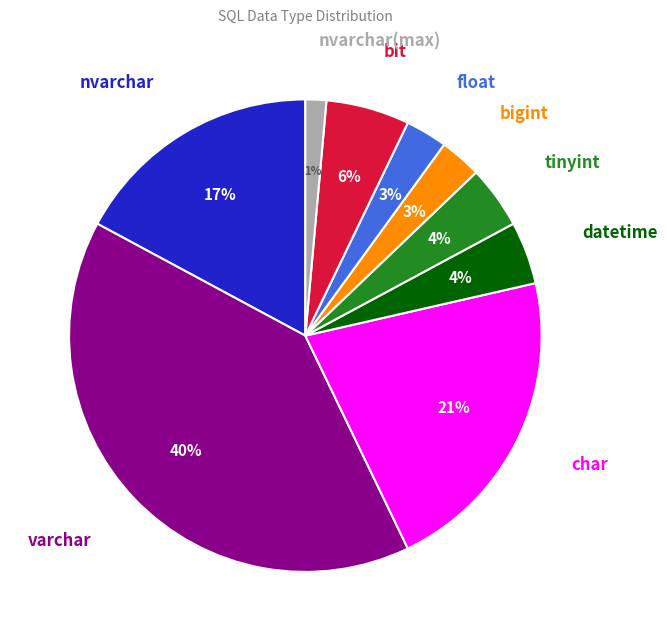

To the nearest percent, what is the difference between the largest and smallest slice percentages?

39%